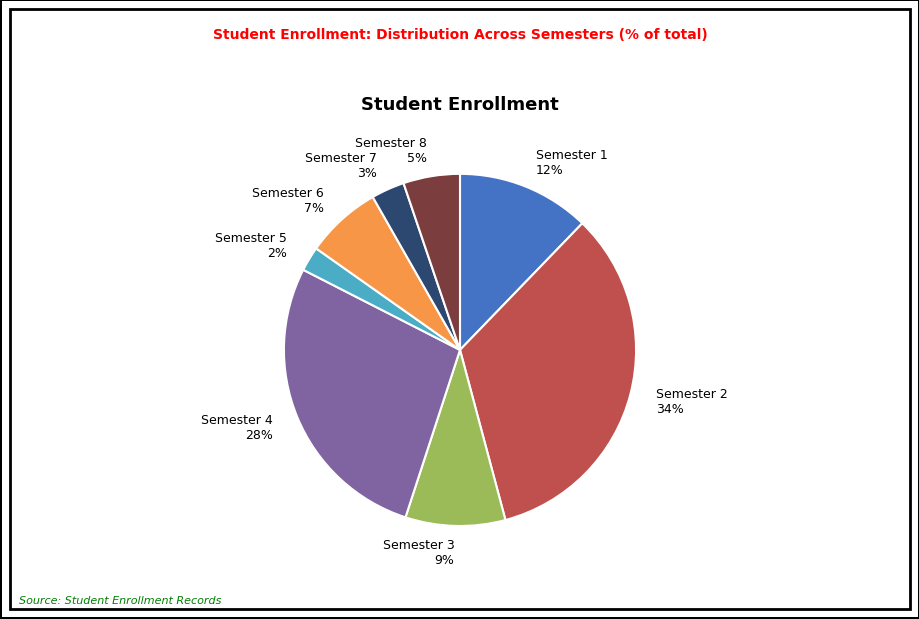

Does Semester 6 account for over 50% of the chart?

No